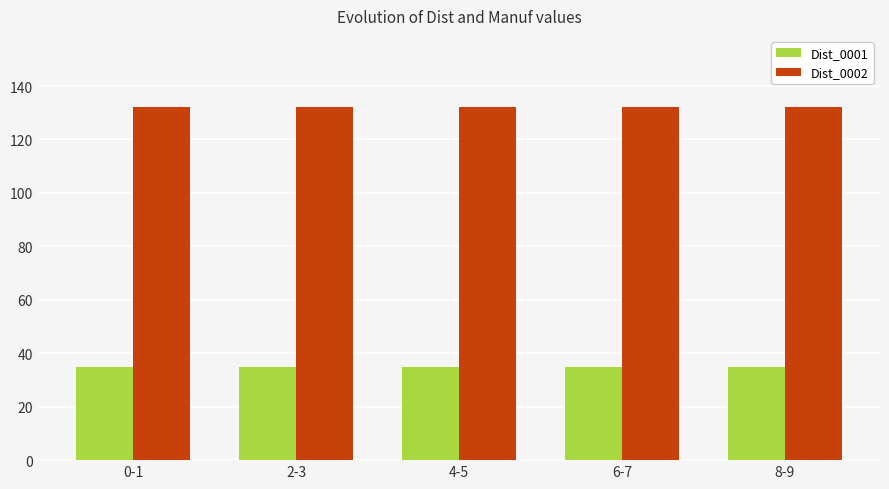

What is the lowest value of the Dist_0001 series?

35.0